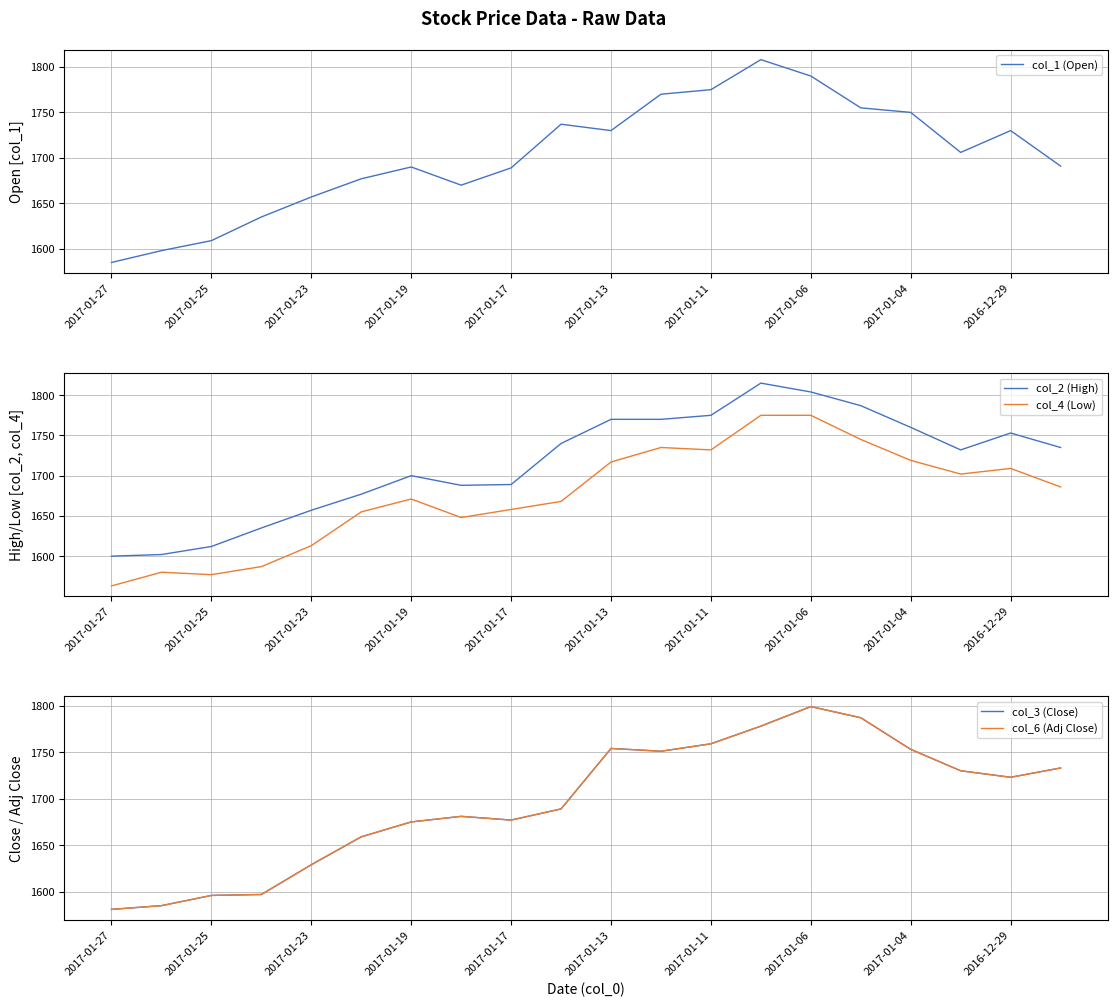

True or false: col_2 (High) and col_4 (Low) cross at least once.

False